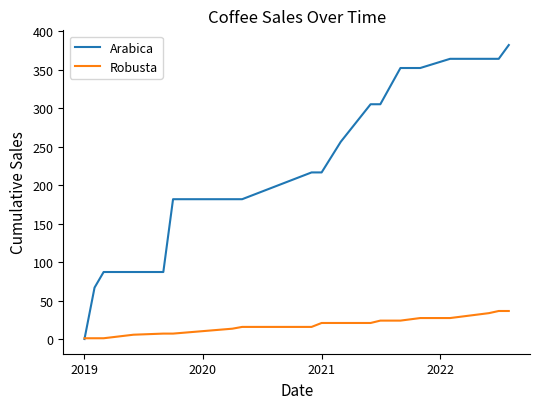

Which series has the largest total across all categories?

Arabica